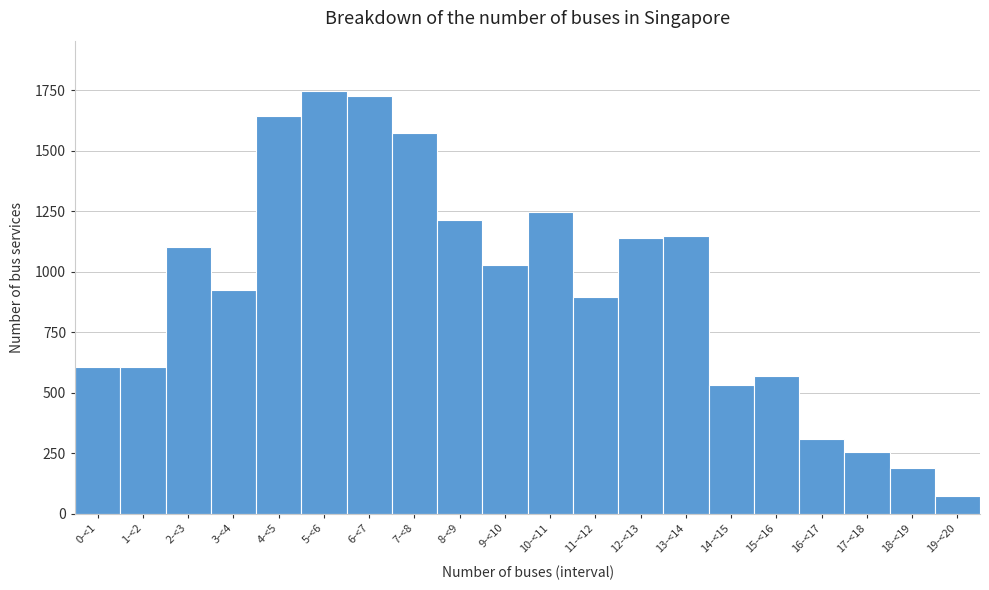

What is the label of the 8th bar from the left?

7-<8